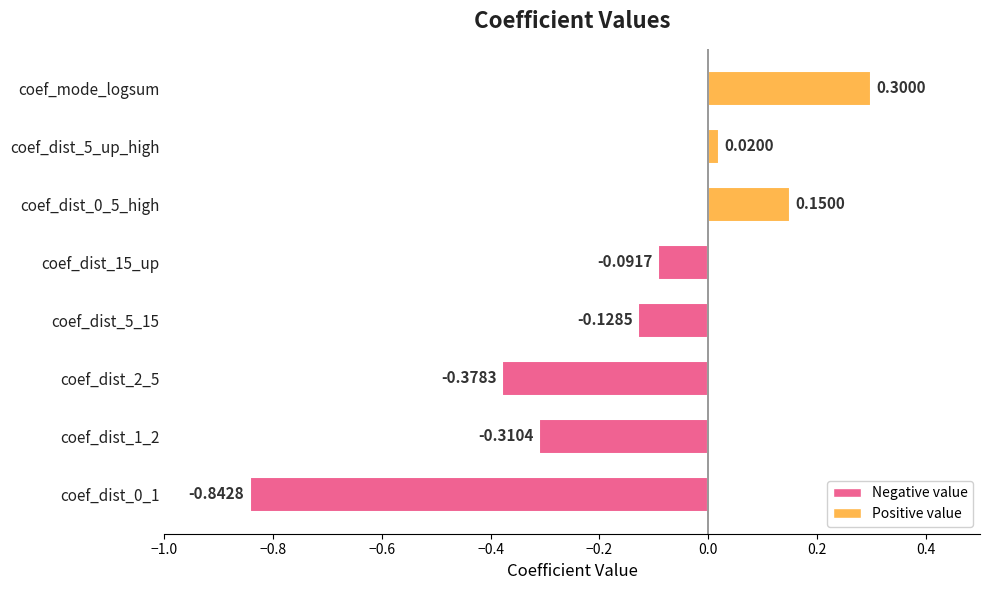

What is the sum of the values at coef_mode_logsum and coef_dist_5_up_high?

0.3